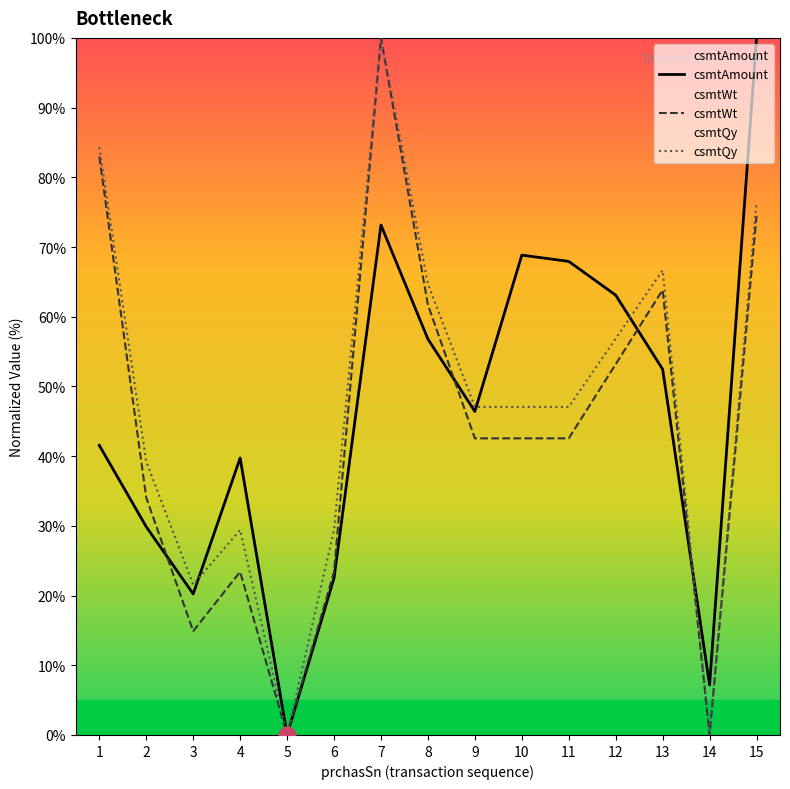

Which has a higher value, 1 or 13?

13